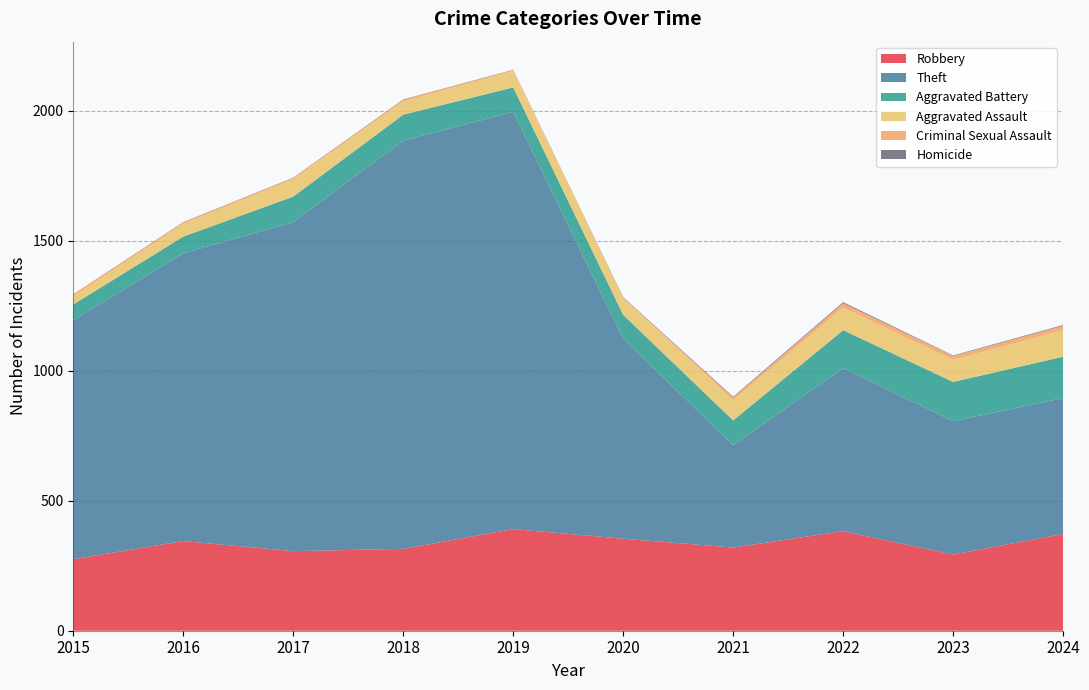

Reading right to left, list all the values displayed in this chart.

Robbery: 372	293	383	320	354	391	315	306	345	275
Theft: 523	513	627	394	769	1605	1570	1266	1107	919
Aggravated Battery: 159	151	146	95	92	94	100	98	64	61
Aggravated Assault: 102	85	87	78	65	63	51	67	49	31
Criminal Sexual Assault: 17	15	17	10	1	4	7	5	6	9
Homicide: 3	2	4	3	2	1	1	1	1	0